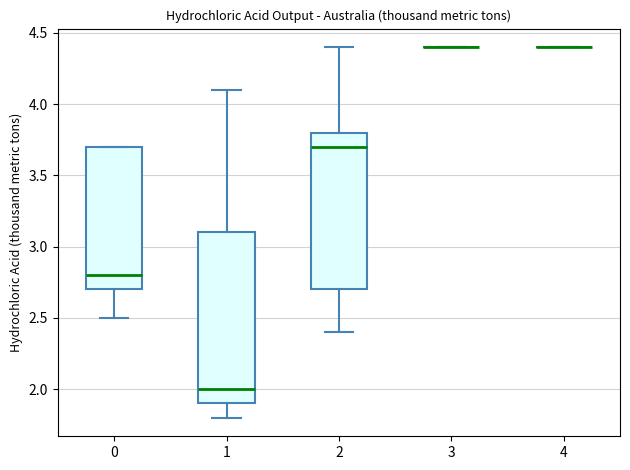

Reading left to right, read every box against the y-axis: the position of its median line, the range the box covers, and the ends of its whiskers. The values are not printed on the chart, so give them approximately, as read against the axis.

0: median 2.8, box 2.7 to 3.7, whiskers 2.5 to 3.7
1: median 2.0, box 1.9 to 3.1, whiskers 1.8 to 4.1
2: median 3.7, box 2.7 to 3.8, whiskers 2.4 to 4.4
3: box collapsed to a line at 4.4, whiskers 4.4 to 4.4
4: box collapsed to a line at 4.4, whiskers 4.4 to 4.4